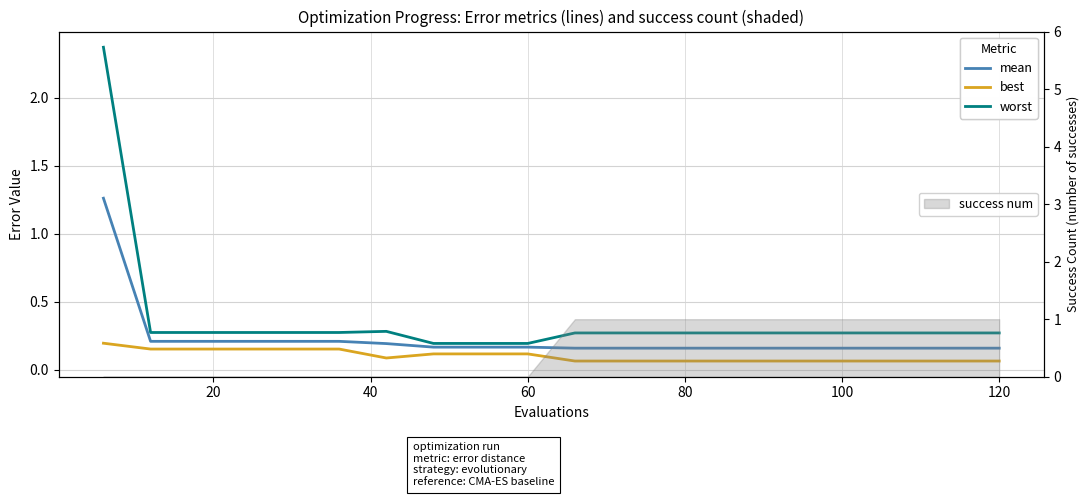

How many lines are shown in the chart?

3